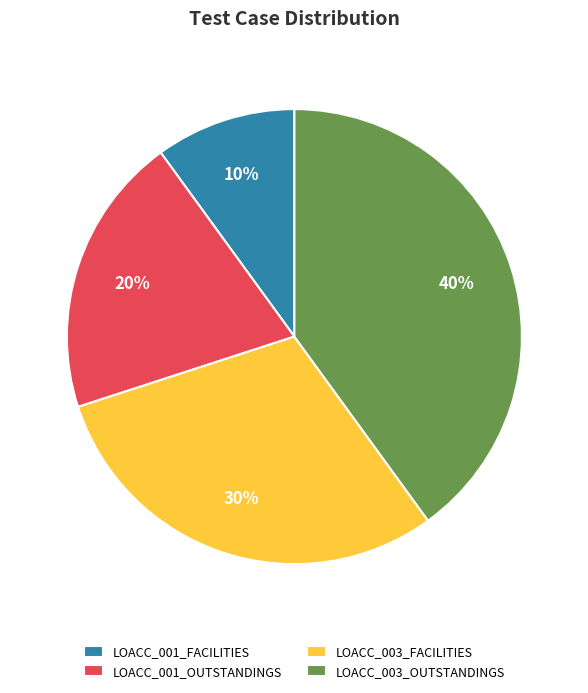

Is there a majority slice in this chart?

No